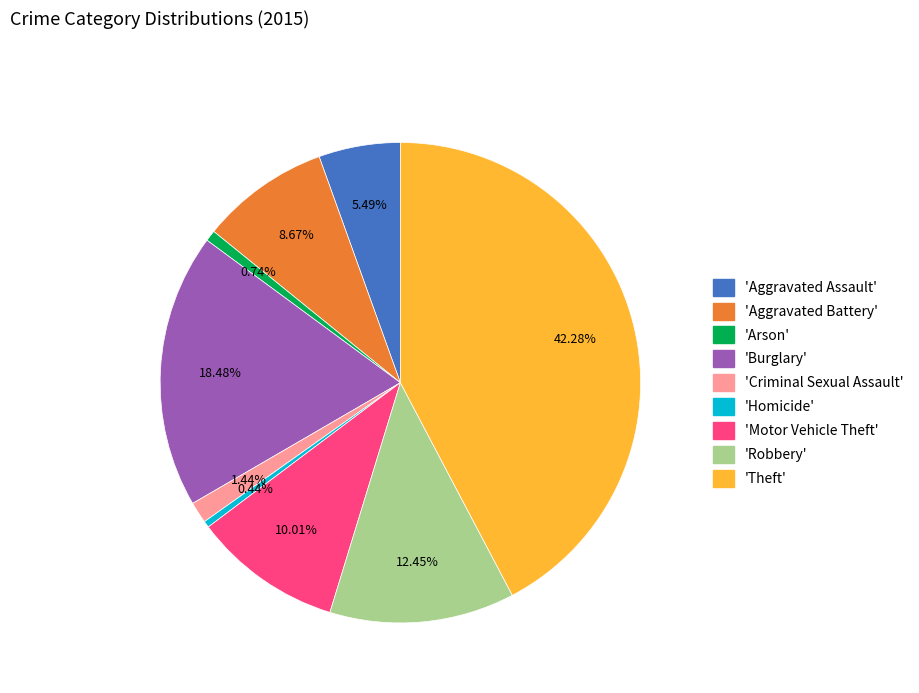

Is there any slice that represents more than half of the pie?

No